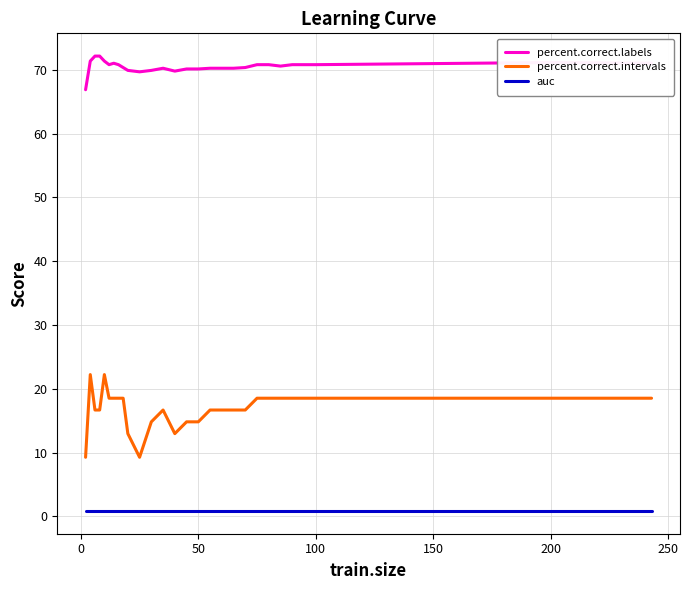

Which series has the largest range (max minus min)?

percent.correct.intervals